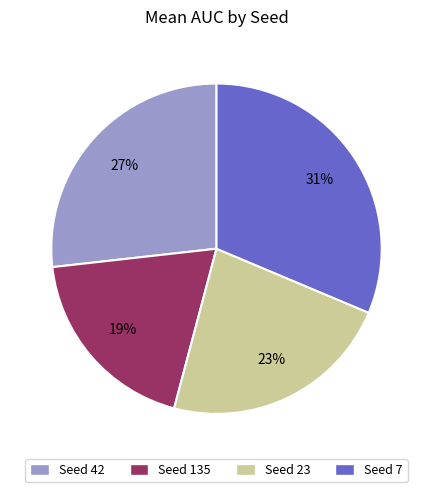

Does any single category account for the majority?

No